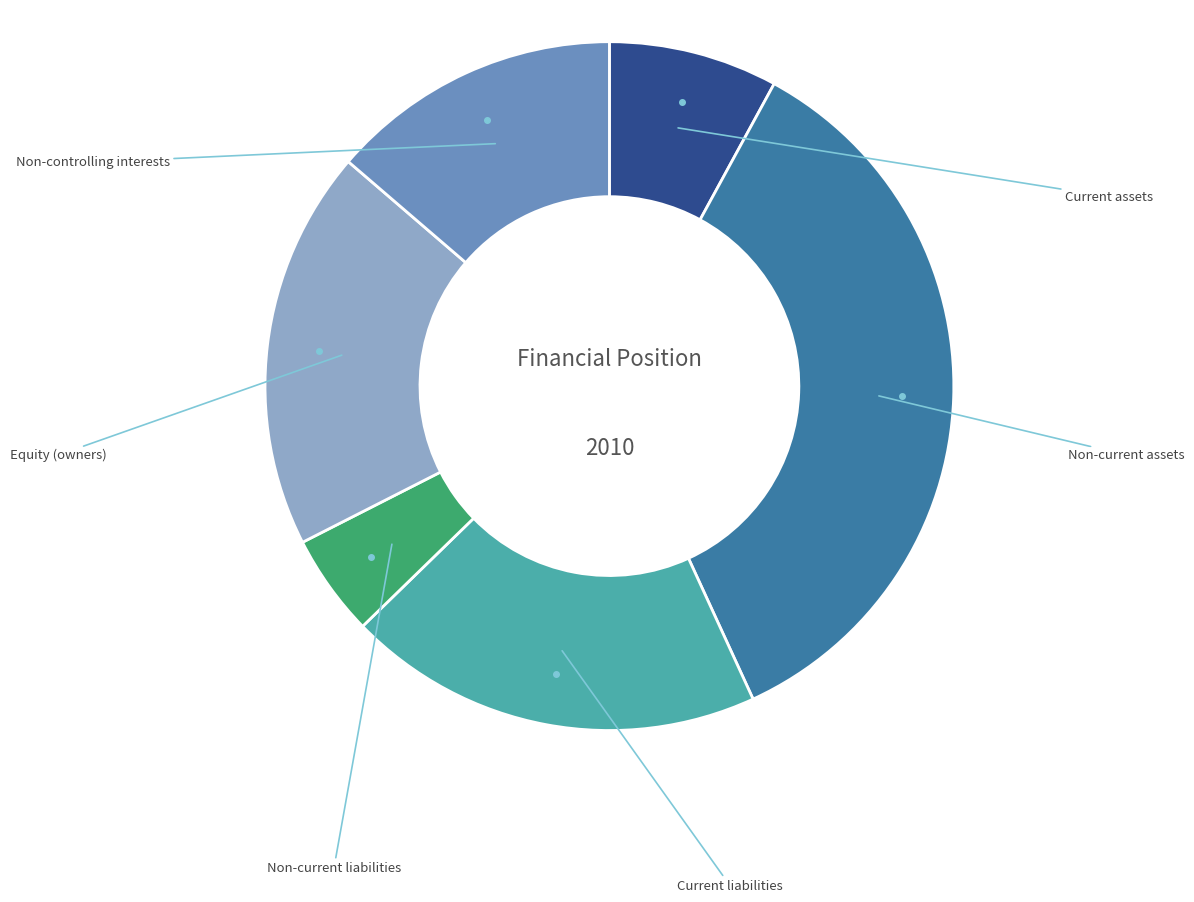

Is there any slice that represents more than half of the pie?

No